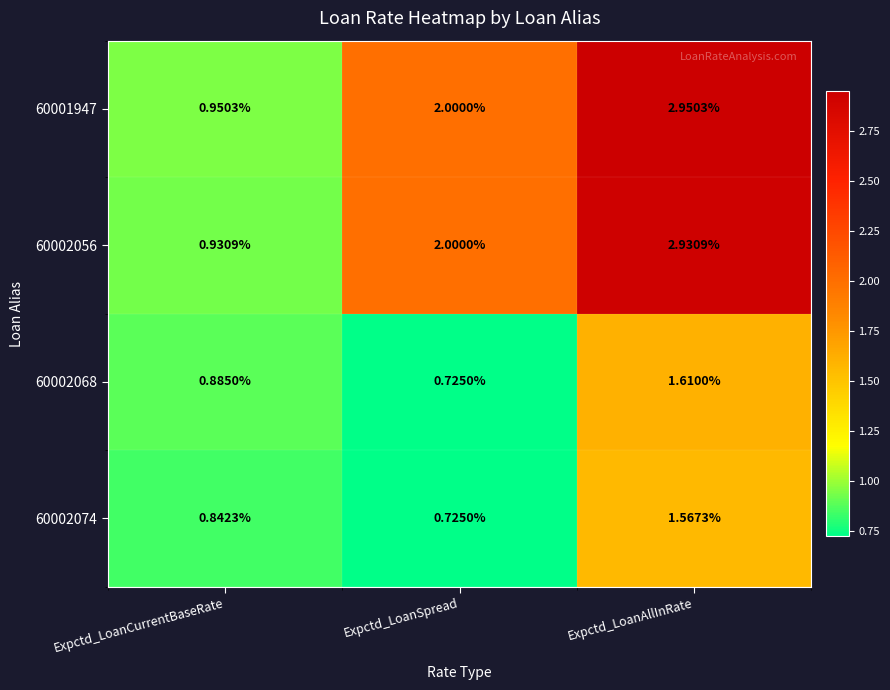

Which label corresponds to the smallest value in the chart?

Expctd_LoanSpread